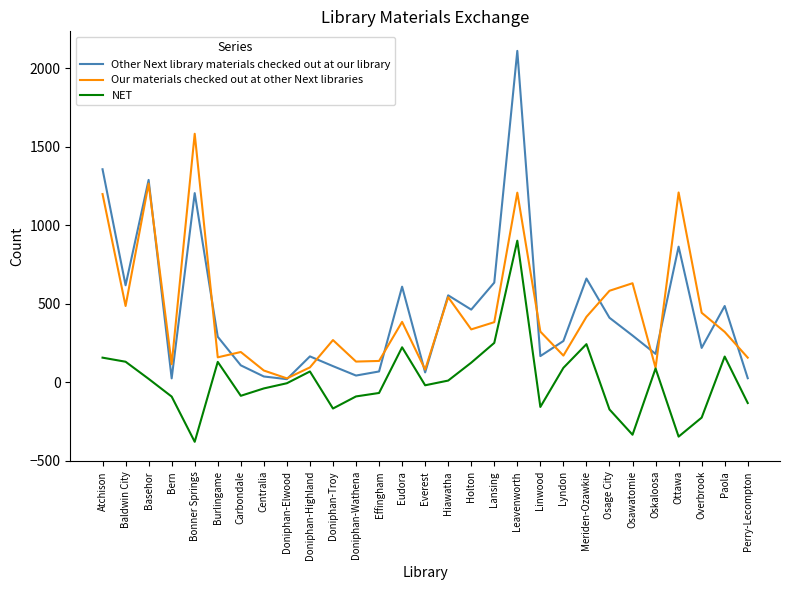

True or false: Other Next library materials checked out at our library has more than 0 points higher than both neighbors.

True